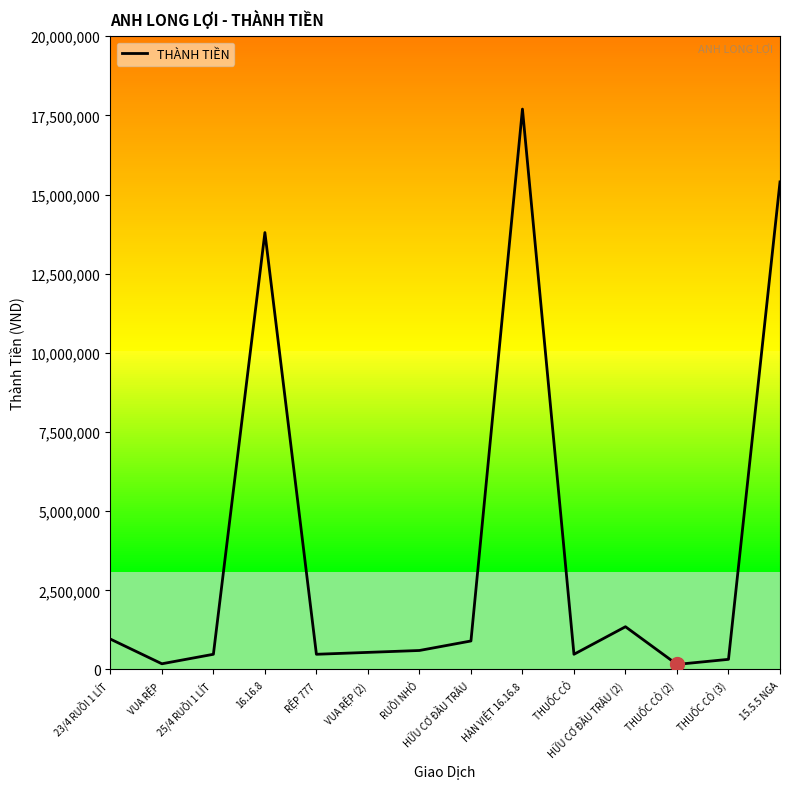

Rank the categories by value from highest to lowest.

HÀN VIỆT 16.16.8, 15.5.5 NGA, 16.16.8, HỮU CƠ ĐẦU TRÂU (2), 23/4 RUỒI 1 LÍT, HỮU CƠ ĐẦU TRÂU, RUỒI NHỎ, VUA RỆP (2), 25/4 RUỒI 1 LÍT, RỆP 777, THUỐC CỎ, THUỐC CỎ (3), VUA RỆP, THUỐC CỎ (2)